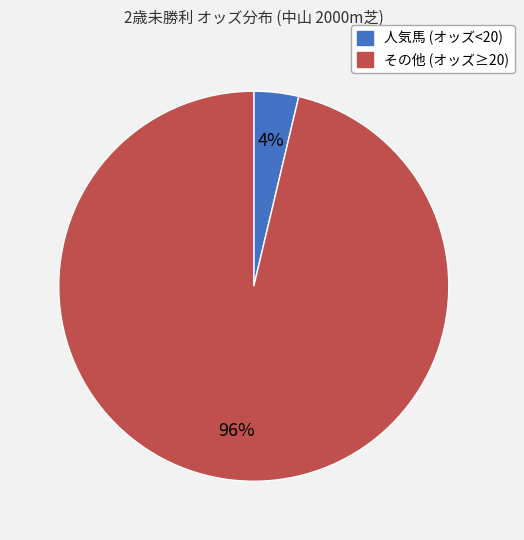

Is there a majority slice in this chart?

Yes